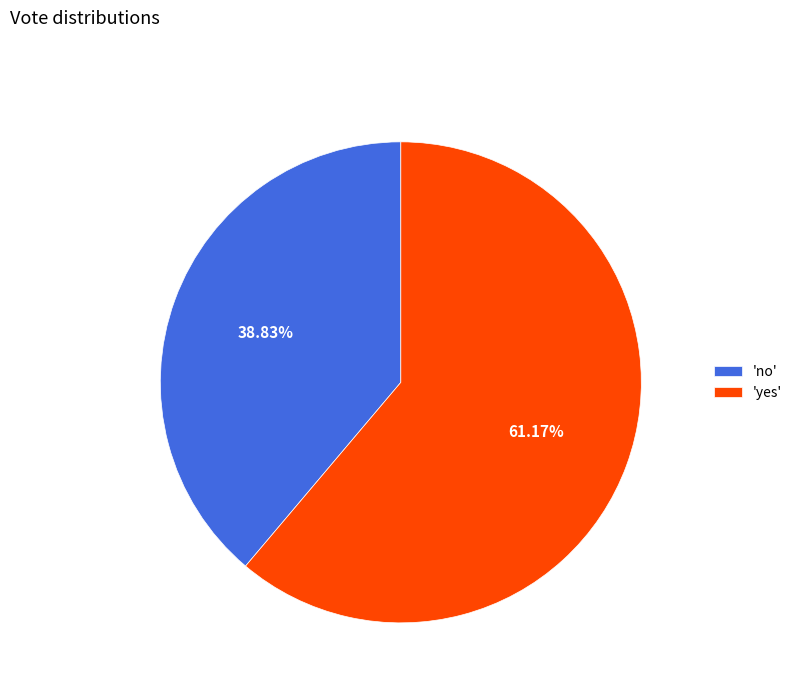

Is there a majority slice in this chart?

Yes